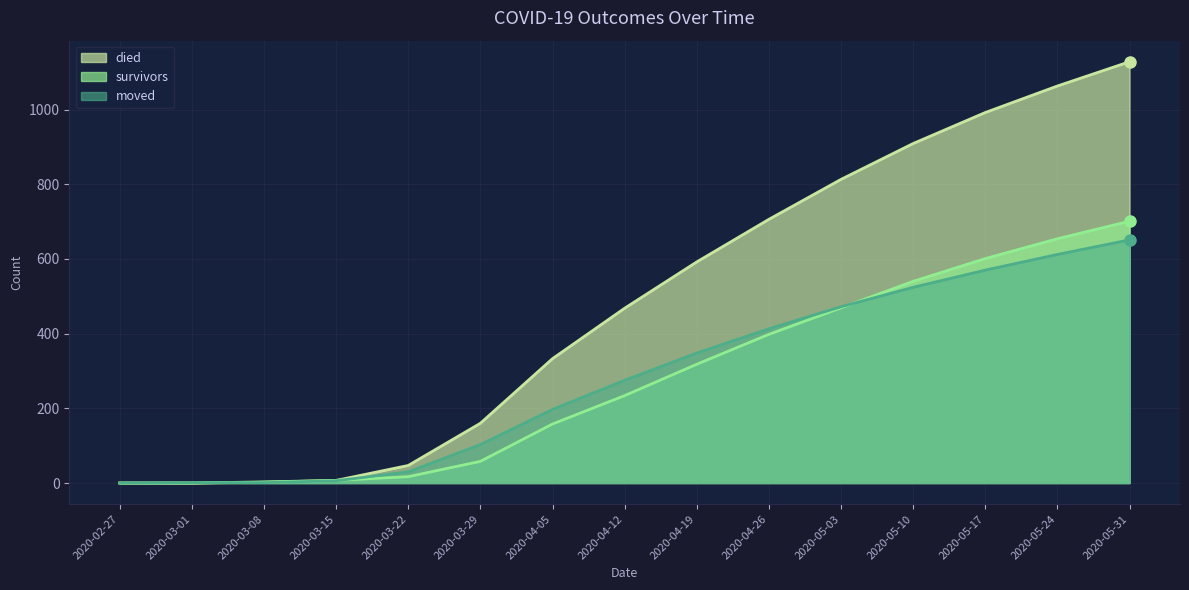

What is the difference between the maximum and minimum values in the died series?

1128